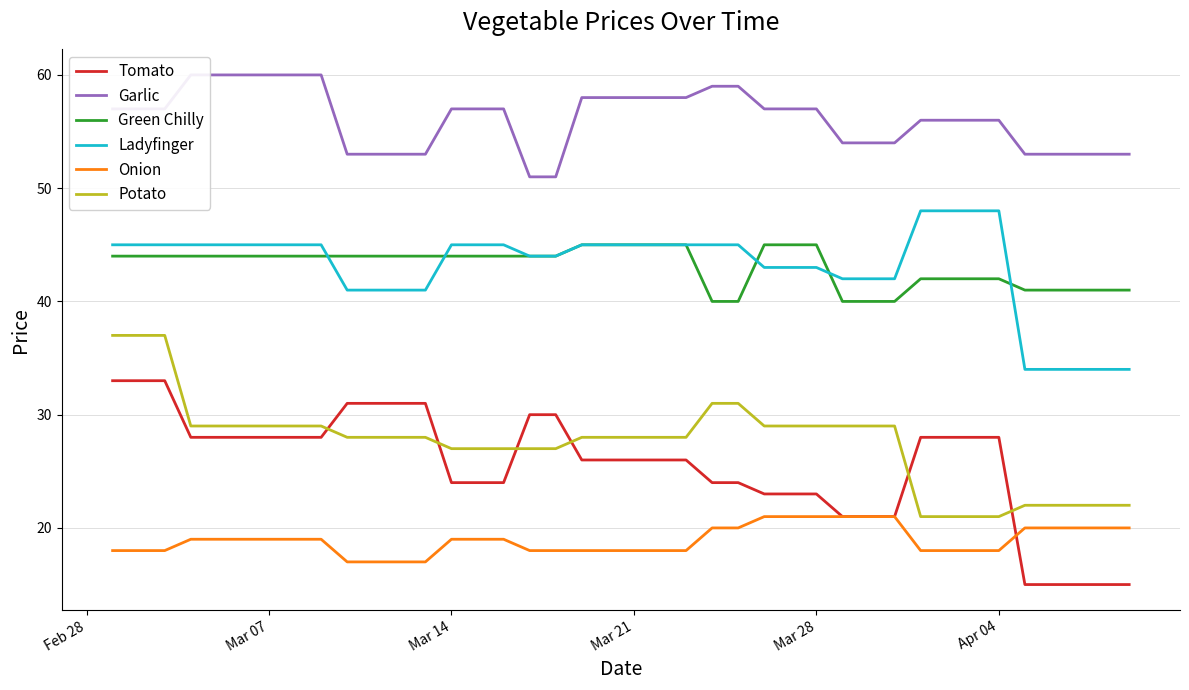

Is it true that Tomato equals 28 at Apr 04?

True